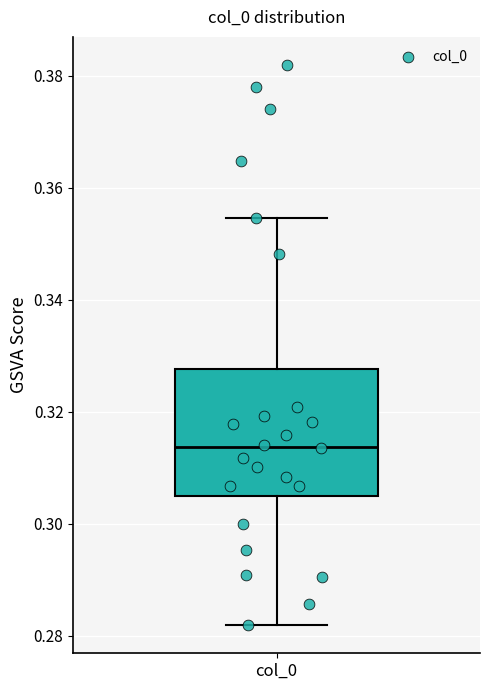

Read this box plot against the y-axis: the position of the median line, the range covered by the box, and the ends of both whiskers. The values are not printed on the chart, so give them approximately, as read against the axis.

median 0.314, box 0.304 to 0.328, whiskers 0.282 to 0.354